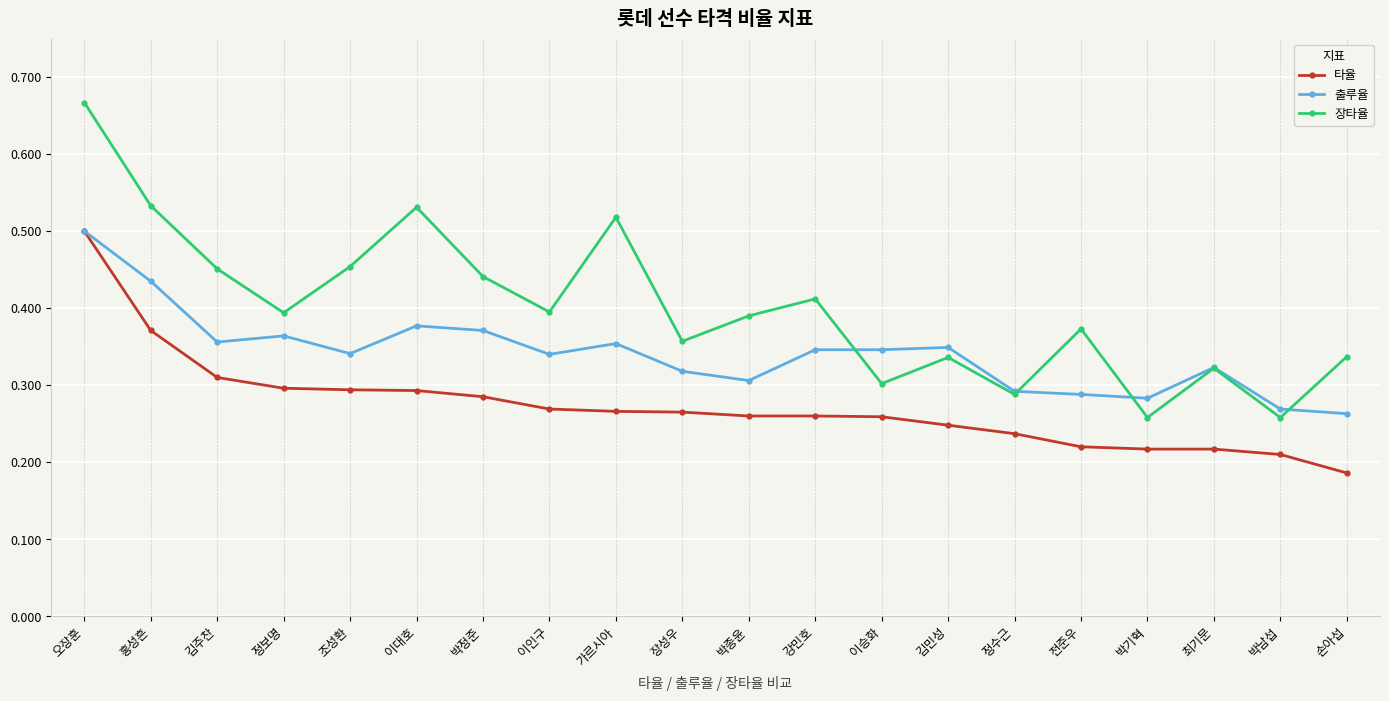

Which series changed the most between 정보명 and 박종윤?

출루율